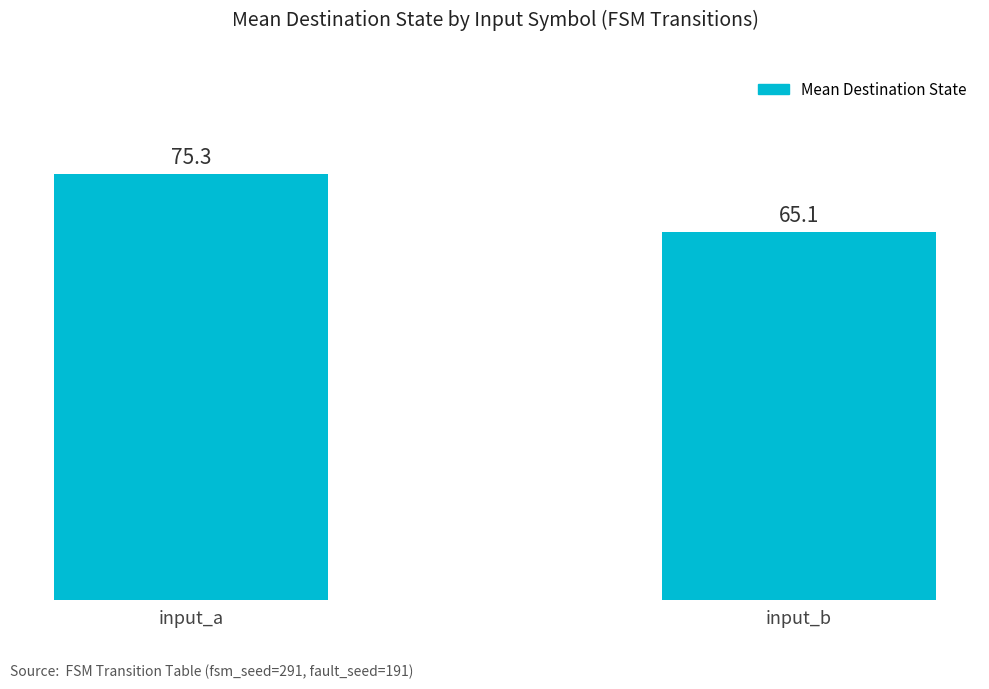

Where is the data nearest to the value 70?

input_b